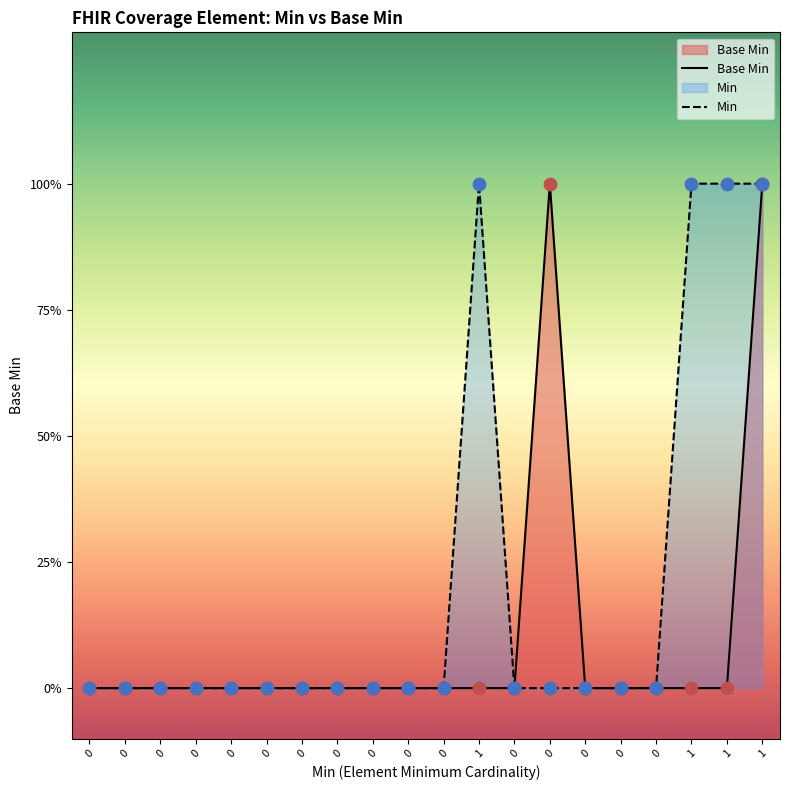

What are all the series names shown in the legend?

Base Min, Min